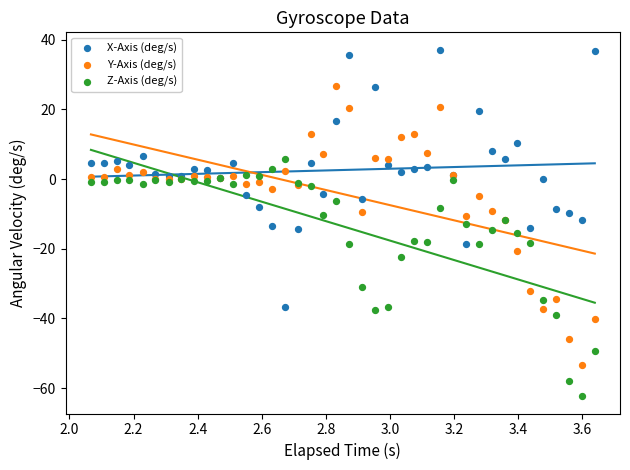

What are all the series names shown in the legend?

X-Axis (deg/s), Y-Axis (deg/s), Z-Axis (deg/s)